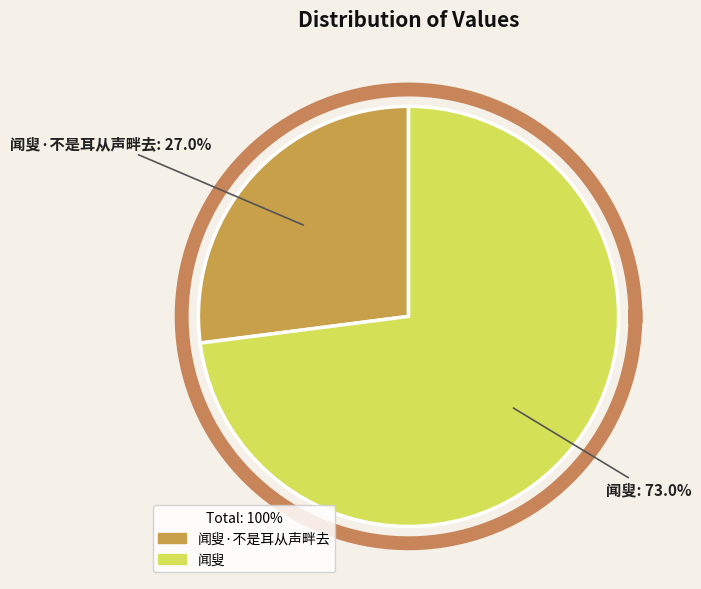

Do 闻叟·不是耳从声畔去 and 闻叟 together represent more than half of the pie?

Yes